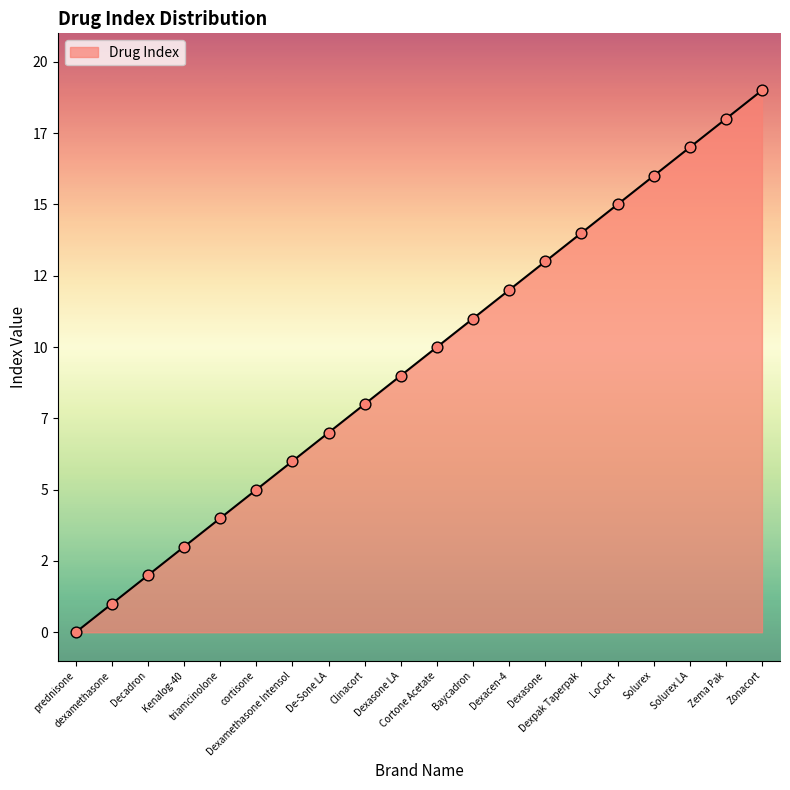

What is the change in value from Decadron to Dexpak Taperpak?

+12